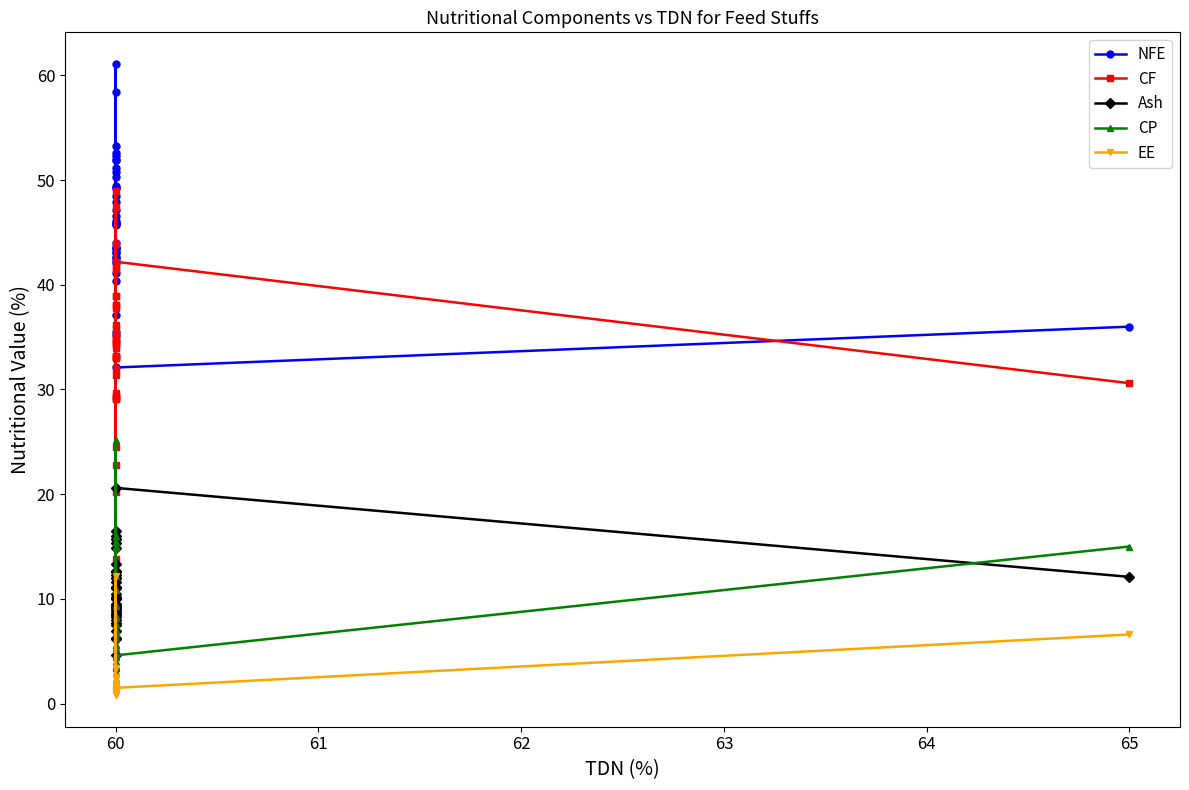

List the series in order of their peak value, highest first.

NFE, CF, CP, Ash, EE